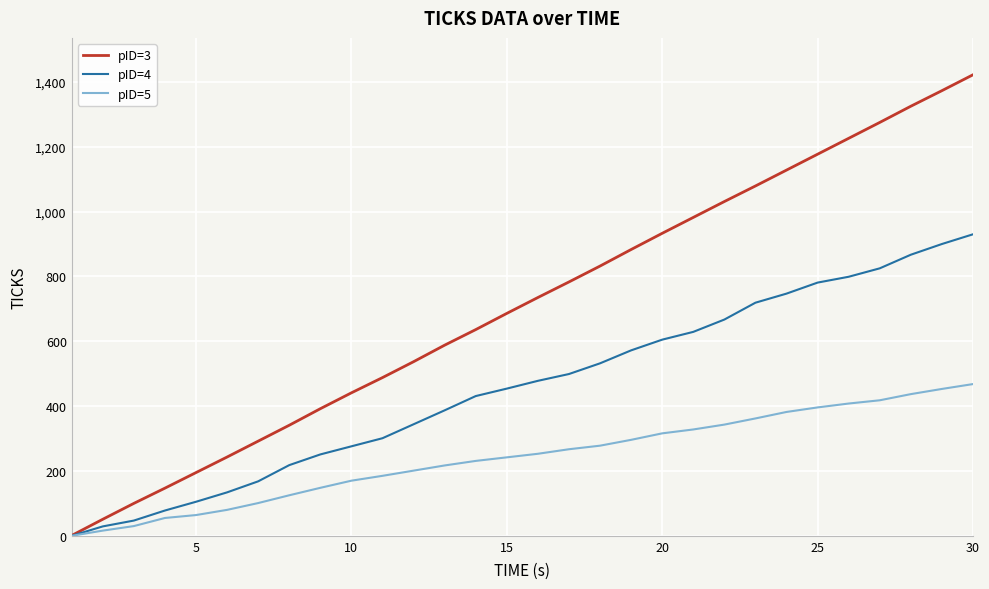

What is the maximum value shown in the chart?

1422